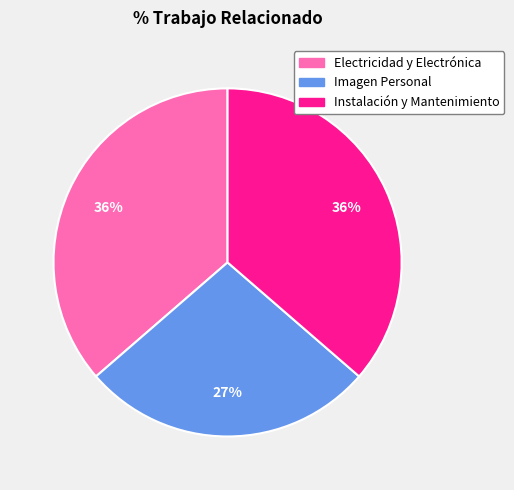

Is it true that Instalación y Mantenimiento is 36% of the pie?

True